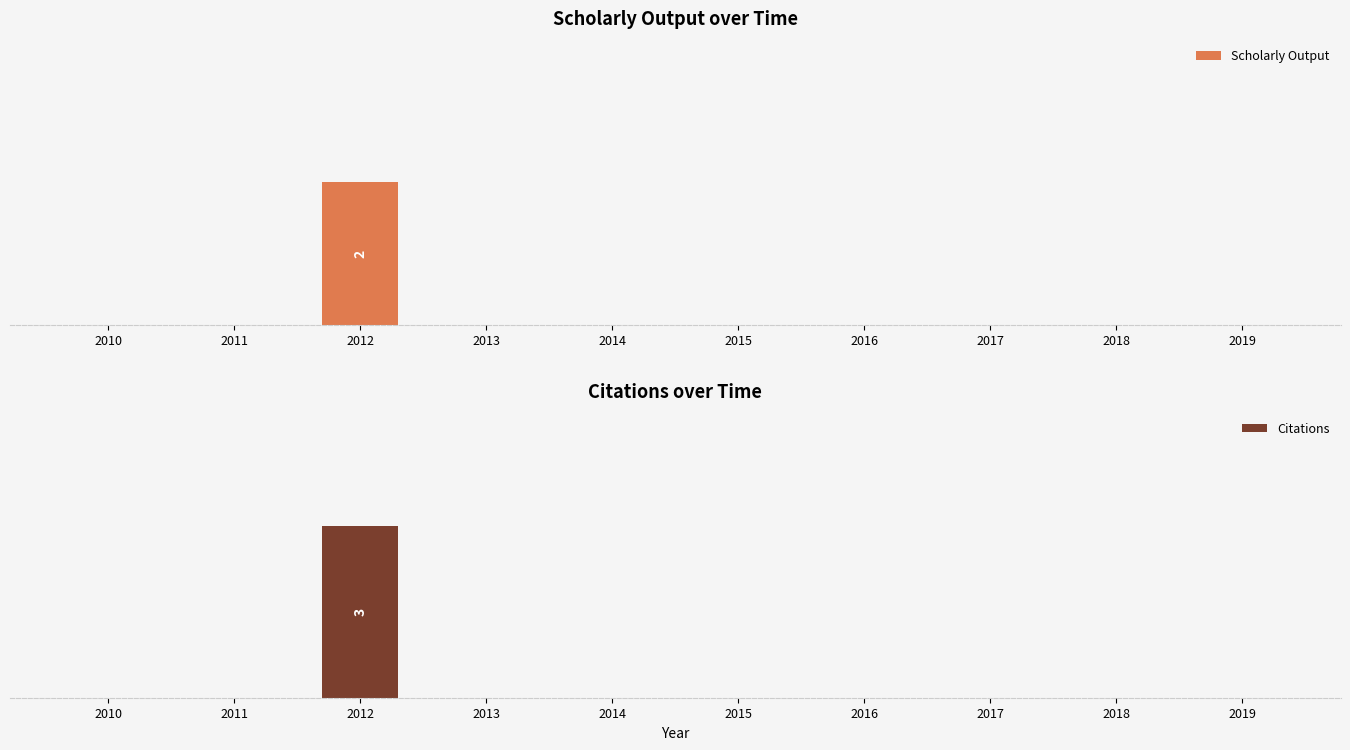

How many data points in Citations are above 0?

1